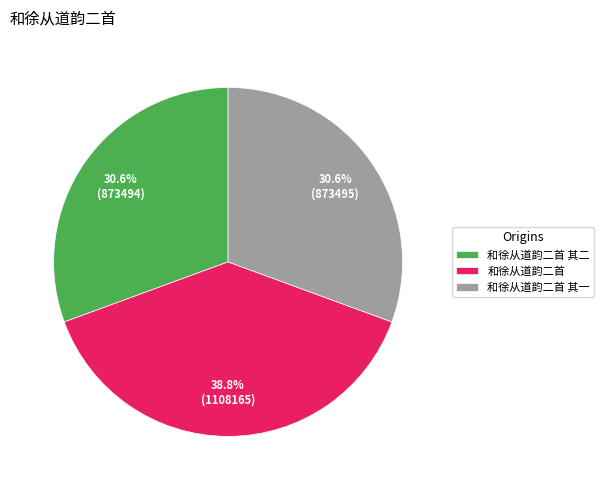

Approximately how many times larger is the value at 和徐从道韵二首 其一 compared to 和徐从道韵二首 其二?

1.0